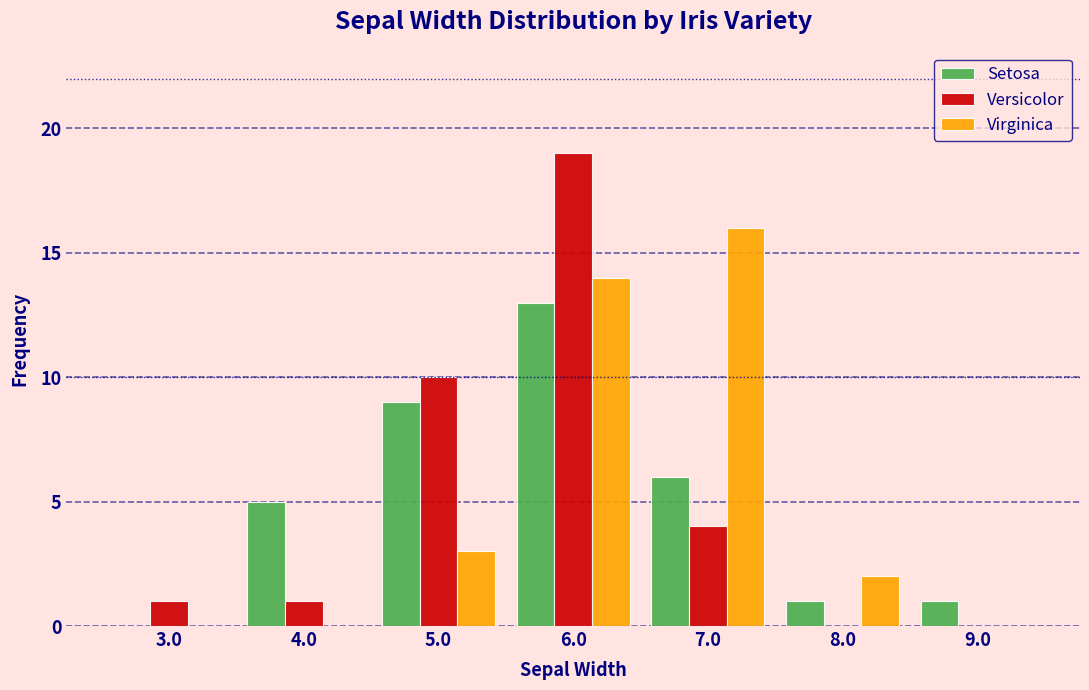

What is the height of the Versicolor bar covering 6.5 to 7.5 on the x-axis? The values are not printed on the chart, so give them approximately, as read against the axis.

4